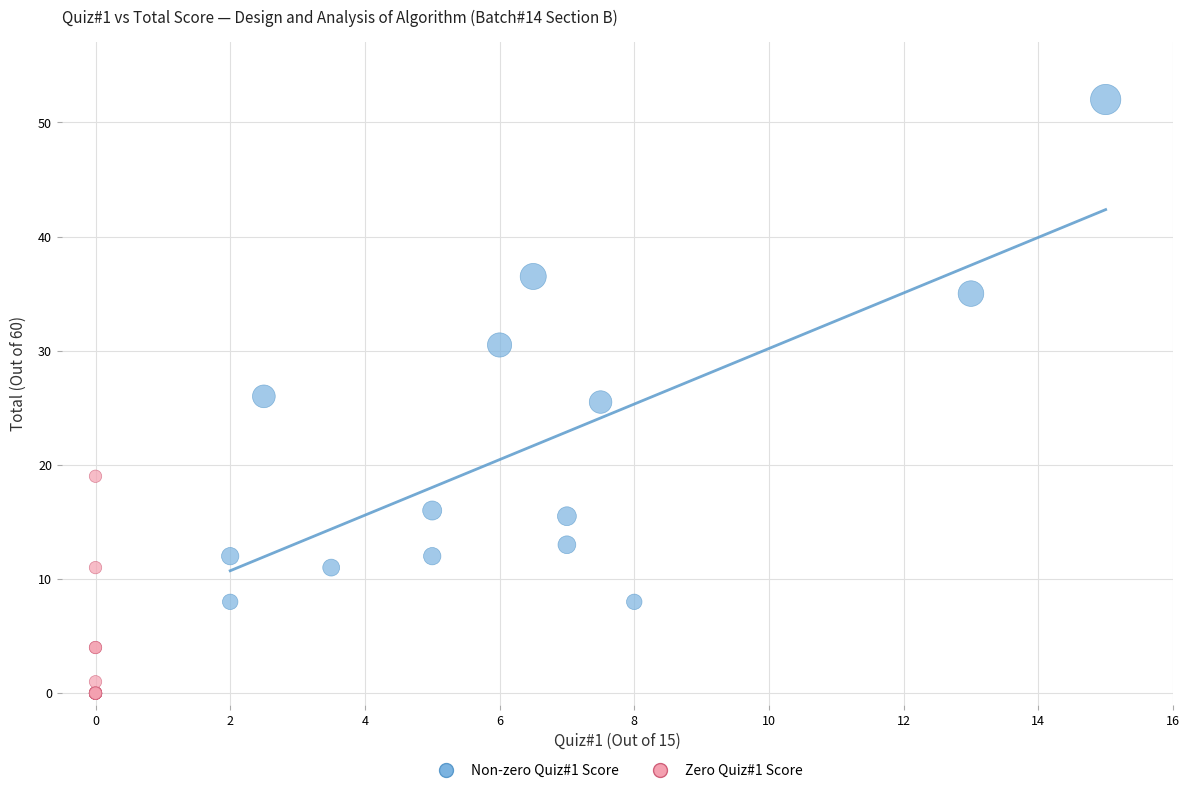

What are all the series names shown in the legend?

Non-zero Quiz#1 Score, Zero Quiz#1 Score